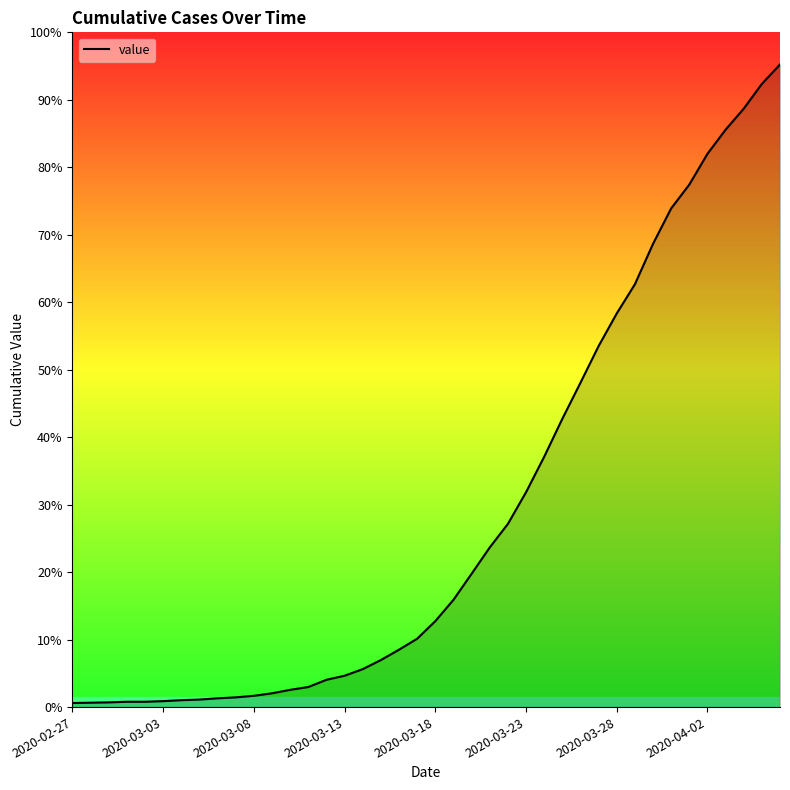

At which label is the value closest to 1031?

2020-03-26